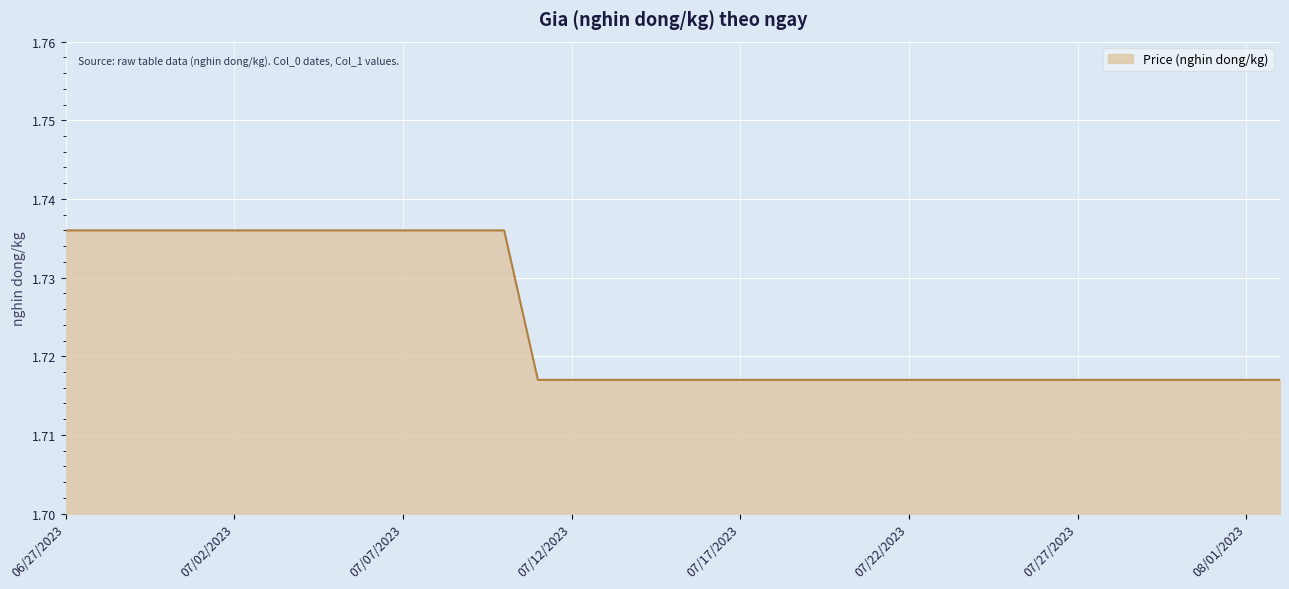

How many lines are shown in the chart?

1